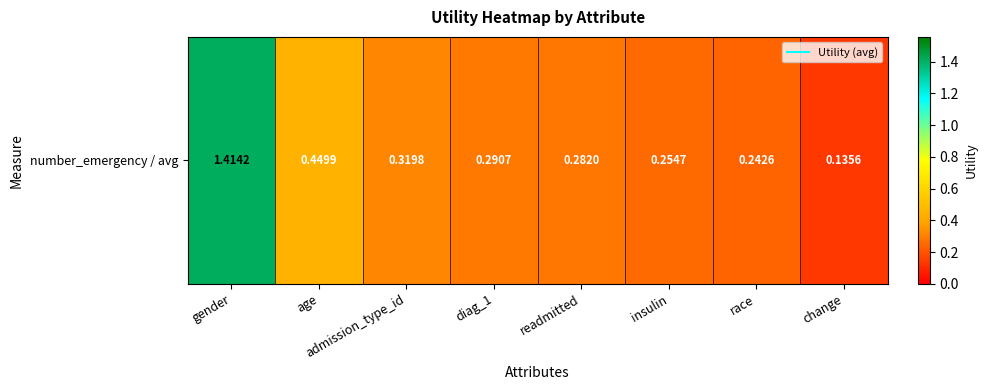

Reading left to right, what are all the values shown in this chart?

gender=1.4	age=0.4	admission_type_id=0.3	diag_1=0.3	readmitted=0.3	insulin=0.3	race=0.2	change=0.1